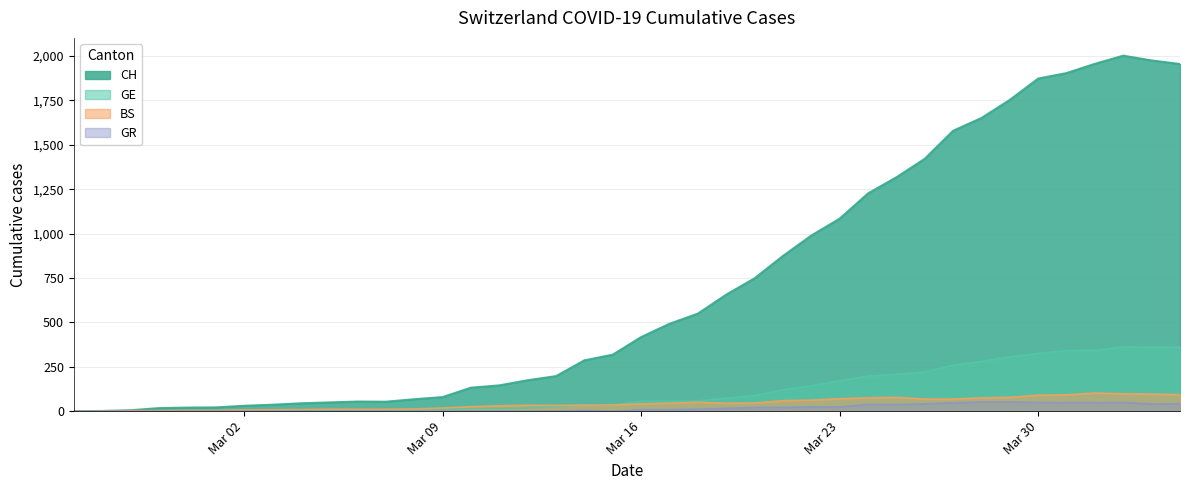

What is the maximum value for BS?

102